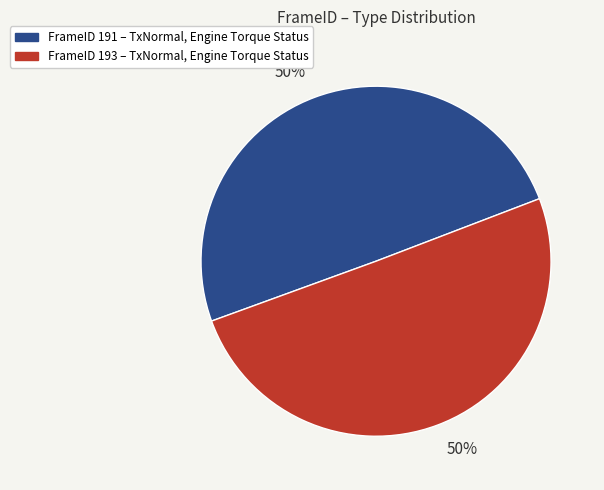

To the nearest percent, what is the average slice percentage?

50%